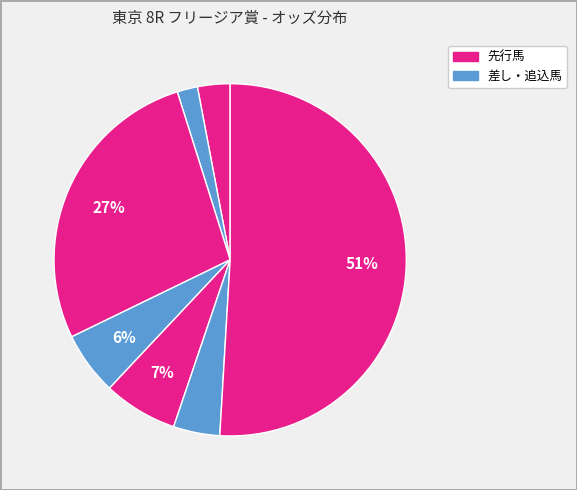

How many segments does this pie chart have?

7